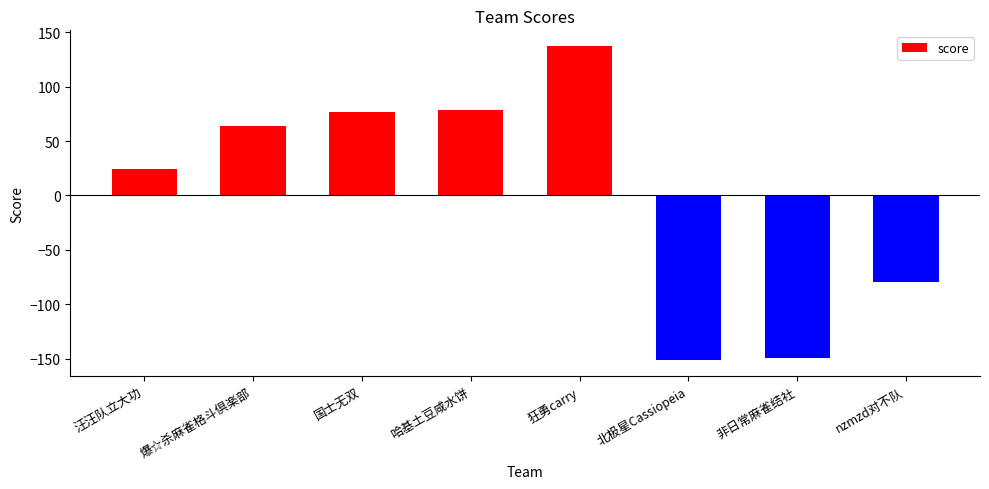

How many data points are above 63?

4